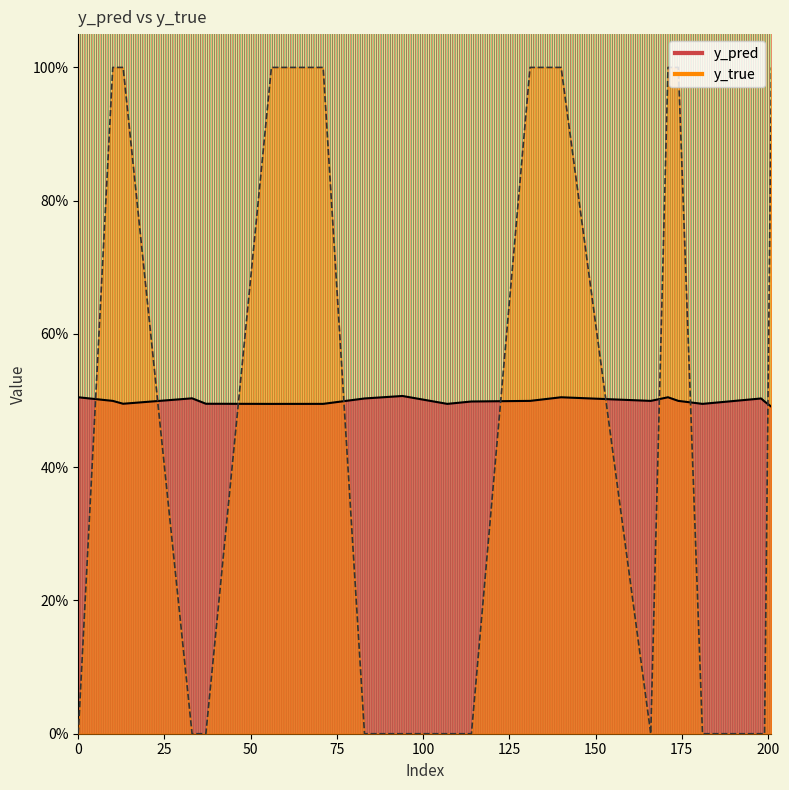

Reading right to left, what are all the values shown in this chart?

y_pred: 0.5	0.5	0.5	0.5	0.5	0.5	0.5	0.5	0.5	0.5	0.5	0.5	0.5	0.5	0.5	0.5	0.5	0.5	0.5	0.5
y_true: 1.0	0.0	0.0	0.0	1.0	1.0	0.0	1.0	1.0	0.0	0.0	0.0	0.0	1.0	1.0	0.0	0.0	1.0	1.0	0.0